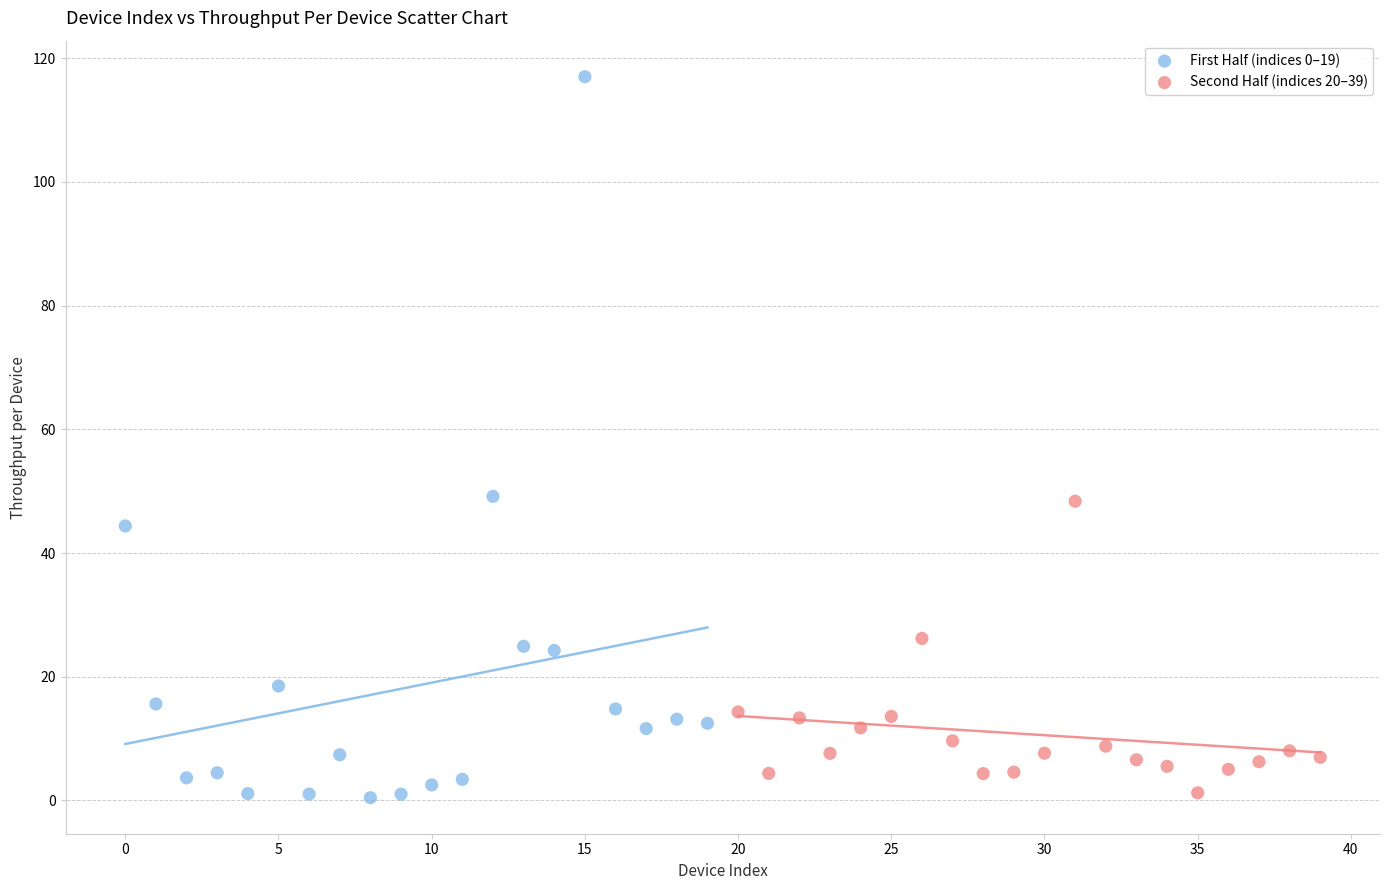

What are all the series names shown in the legend?

First Half (indices 0–19), Second Half (indices 20–39)